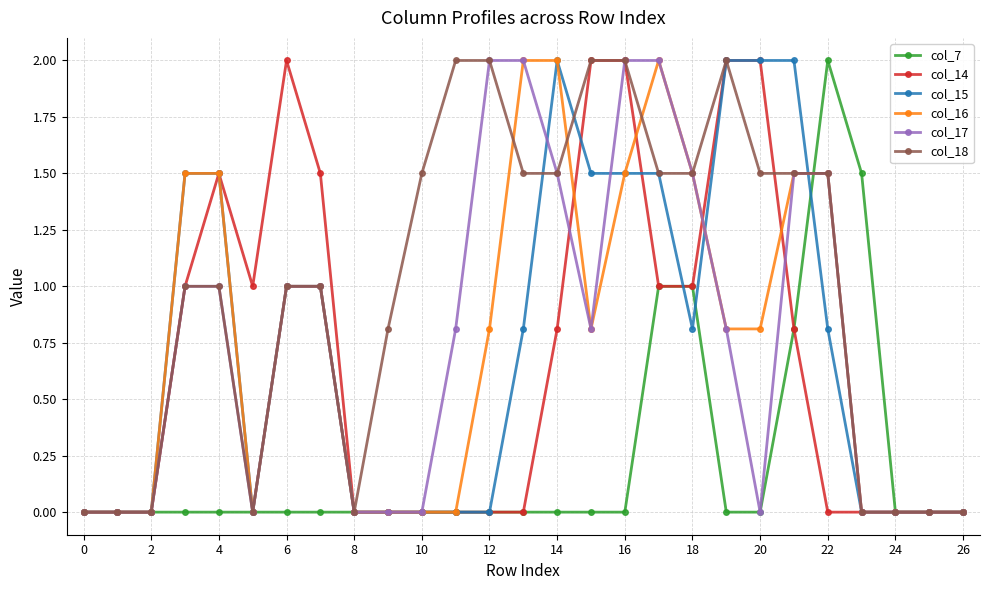

What is the value of the col_18 point at the 5th from the left?

1.0